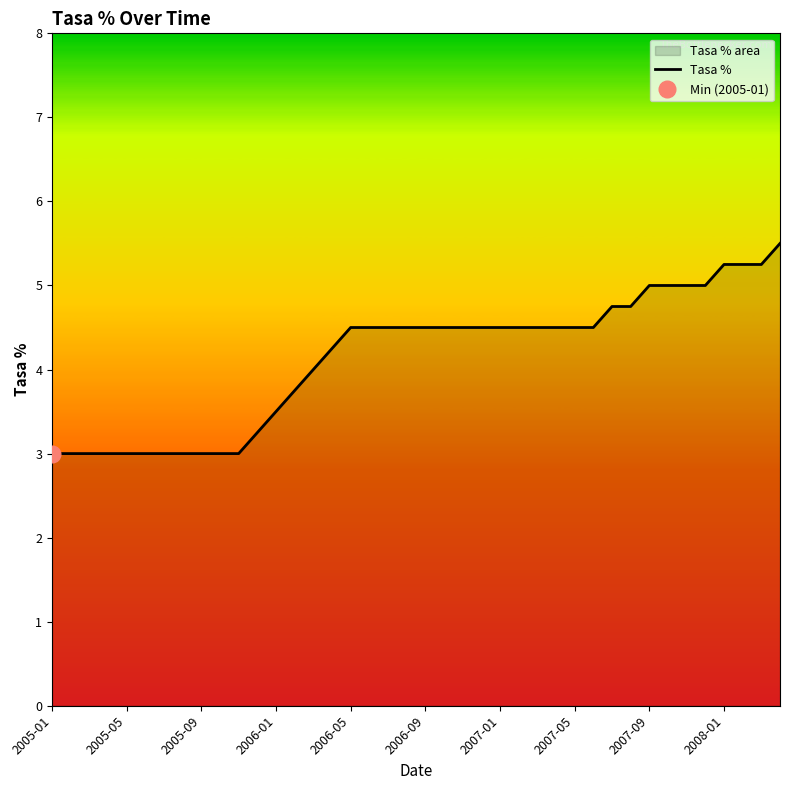

What is the value of the 23rd point from the left?

4.5